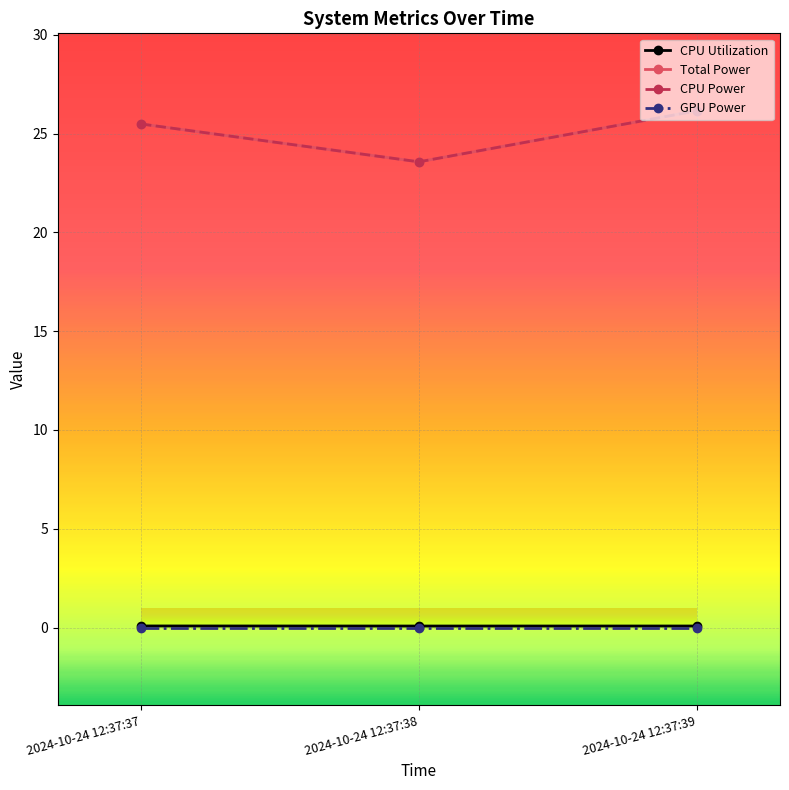

Does the chart have visible grid lines?

Yes